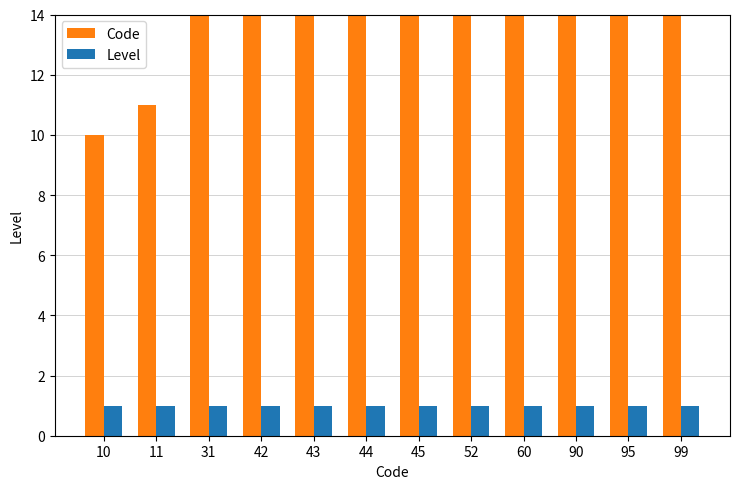

How many data points does each series have?

12